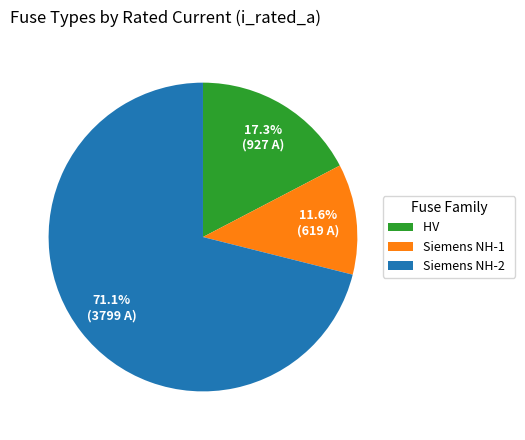

Is the sum of Siemens NH-2 and Siemens NH-1 greater than half?

Yes